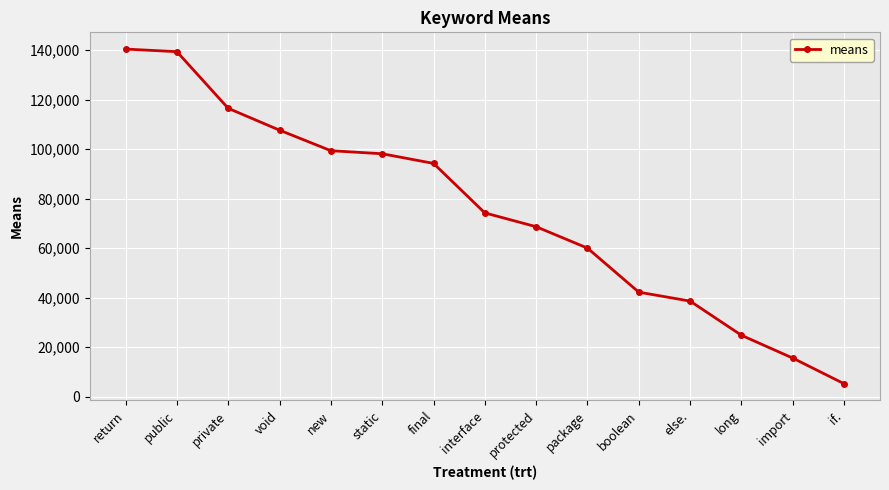

Is it true that the value at private is 195995.0?

False